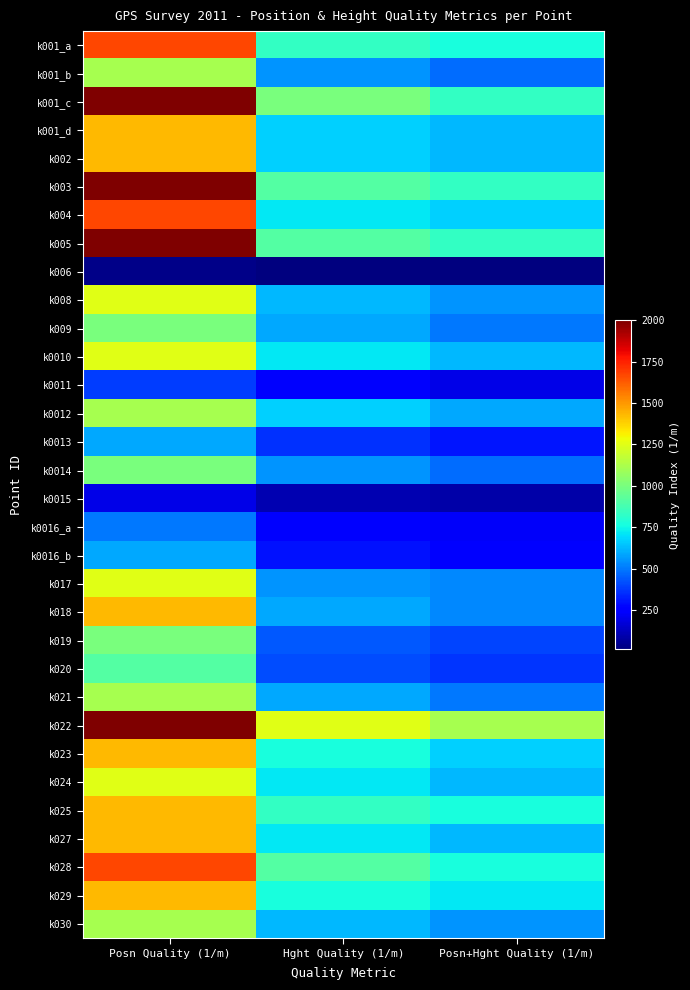

Reading left to right, list all the values displayed in this chart.

k001_a: Posn Quality (1/m)=1666.7	Hght Quality (1/m)=833.3	Posn+Hght Quality (1/m)=769.2
k001_b: Posn Quality (1/m)=1111.1	Hght Quality (1/m)=555.6	Posn+Hght Quality (1/m)=476.2
k001_c: Posn Quality (1/m)=2000.0	Hght Quality (1/m)=1000.0	Posn+Hght Quality (1/m)=833.3
k001_d: Posn Quality (1/m)=1428.6	Hght Quality (1/m)=666.7	Posn+Hght Quality (1/m)=625.0
k002: Posn Quality (1/m)=1428.6	Hght Quality (1/m)=666.7	Posn+Hght Quality (1/m)=625.0
k003: Posn Quality (1/m)=2000.0	Hght Quality (1/m)=909.1	Posn+Hght Quality (1/m)=833.3
k004: Posn Quality (1/m)=1666.7	Hght Quality (1/m)=714.3	Posn+Hght Quality (1/m)=666.7
k005: Posn Quality (1/m)=2000.0	Hght Quality (1/m)=909.1	Posn+Hght Quality (1/m)=833.3
k006: Posn Quality (1/m)=33.3	Hght Quality (1/m)=15.5	Posn+Hght Quality (1/m)=14.0
k008: Posn Quality (1/m)=1250.0	Hght Quality (1/m)=625.0	Posn+Hght Quality (1/m)=555.6
k009: Posn Quality (1/m)=1000.0	Hght Quality (1/m)=588.2	Posn+Hght Quality (1/m)=500.0
k0010: Posn Quality (1/m)=1250.0	Hght Quality (1/m)=714.3	Posn+Hght Quality (1/m)=625.0
k0011: Posn Quality (1/m)=384.6	Hght Quality (1/m)=238.1	Posn+Hght Quality (1/m)=200.0
k0012: Posn Quality (1/m)=1111.1	Hght Quality (1/m)=666.7	Posn+Hght Quality (1/m)=588.2
k0013: Posn Quality (1/m)=588.2	Hght Quality (1/m)=357.1	Posn+Hght Quality (1/m)=303.0
k0014: Posn Quality (1/m)=1000.0	Hght Quality (1/m)=555.6	Posn+Hght Quality (1/m)=476.2
k0015: Posn Quality (1/m)=196.1	Hght Quality (1/m)=103.1	Posn+Hght Quality (1/m)=90.9
k0016_a: Posn Quality (1/m)=500.0	Hght Quality (1/m)=256.4	Posn+Hght Quality (1/m)=227.3
k0016_b: Posn Quality (1/m)=588.2	Hght Quality (1/m)=294.1	Posn+Hght Quality (1/m)=263.2
k017: Posn Quality (1/m)=1250.0	Hght Quality (1/m)=555.6	Posn+Hght Quality (1/m)=526.3
k018: Posn Quality (1/m)=1428.6	Hght Quality (1/m)=588.2	Posn+Hght Quality (1/m)=526.3
k019: Posn Quality (1/m)=1000.0	Hght Quality (1/m)=434.8	Posn+Hght Quality (1/m)=400.0
k020: Posn Quality (1/m)=909.1	Hght Quality (1/m)=416.7	Posn+Hght Quality (1/m)=370.4
k021: Posn Quality (1/m)=1111.1	Hght Quality (1/m)=588.2	Posn+Hght Quality (1/m)=500.0
k022: Posn Quality (1/m)=2000.0	Hght Quality (1/m)=1250.0	Posn+Hght Quality (1/m)=1111.1
k023: Posn Quality (1/m)=1428.6	Hght Quality (1/m)=769.2	Posn+Hght Quality (1/m)=666.7
k024: Posn Quality (1/m)=1250.0	Hght Quality (1/m)=714.3	Posn+Hght Quality (1/m)=625.0
k025: Posn Quality (1/m)=1428.6	Hght Quality (1/m)=833.3	Posn+Hght Quality (1/m)=769.2
k027: Posn Quality (1/m)=1428.6	Hght Quality (1/m)=714.3	Posn+Hght Quality (1/m)=625.0
k028: Posn Quality (1/m)=1666.7	Hght Quality (1/m)=909.1	Posn+Hght Quality (1/m)=769.2
k029: Posn Quality (1/m)=1428.6	Hght Quality (1/m)=769.2	Posn+Hght Quality (1/m)=714.3
k030: Posn Quality (1/m)=1111.1	Hght Quality (1/m)=625.0	Posn+Hght Quality (1/m)=555.6